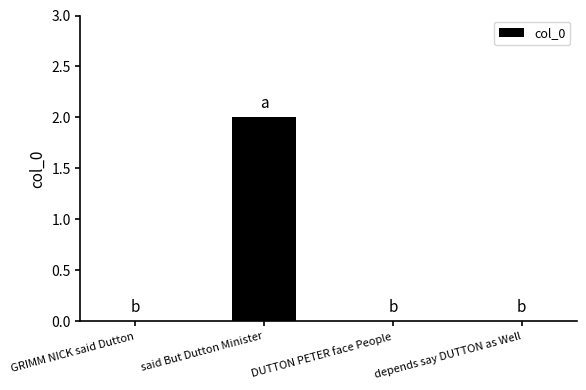

Count the number of data series in this chart.

1